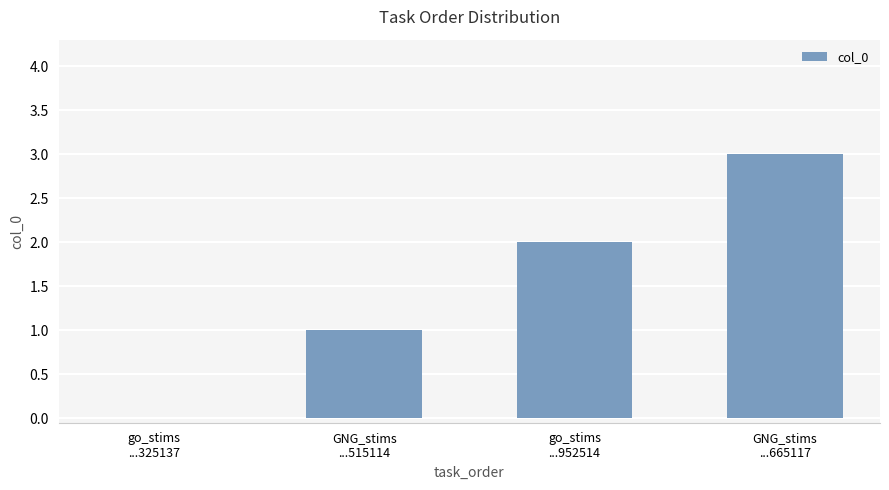

What is the sum of all values?

6